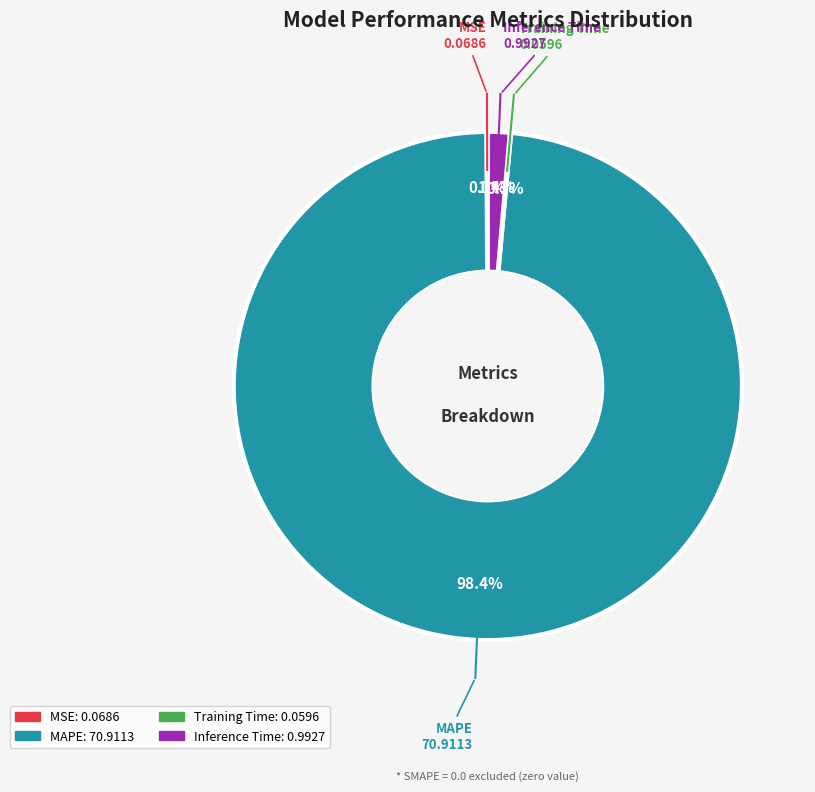

Do MAPE and Inference Time together represent more than half of the pie?

Yes